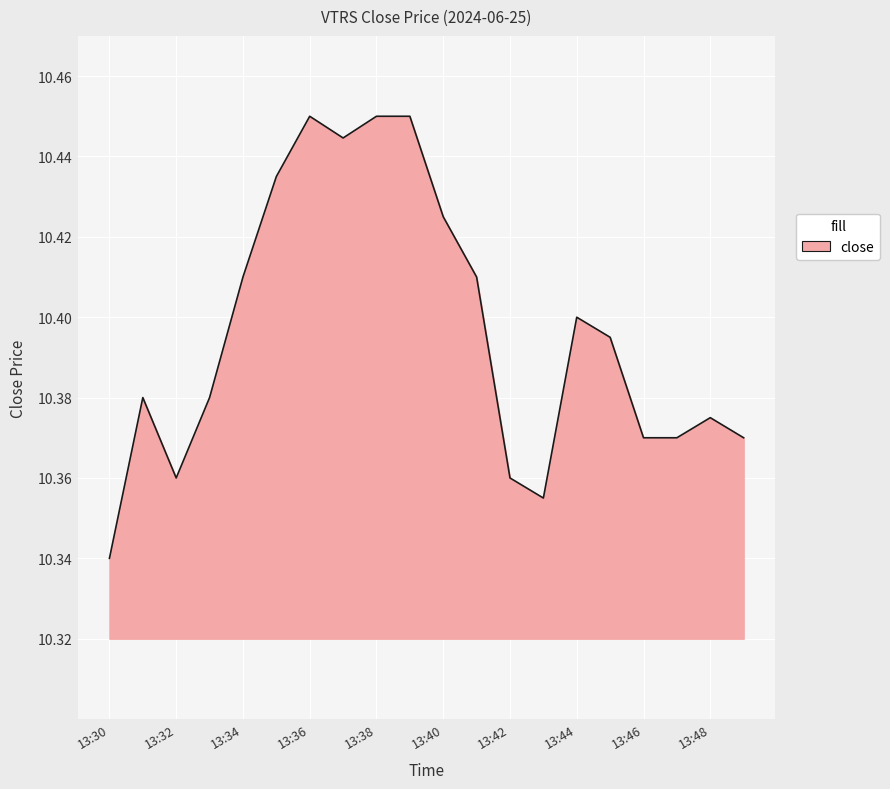

What is the value of the 9th point from the left?

10.4